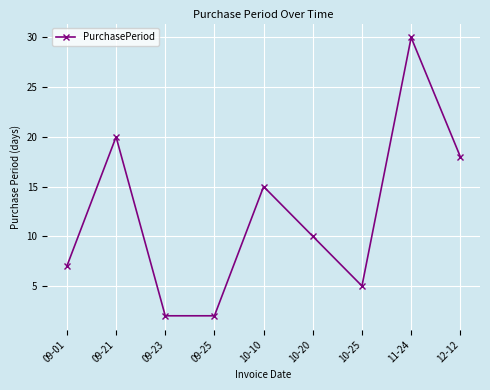

The chart shows a value of 4 at 09-01. True or false?

False